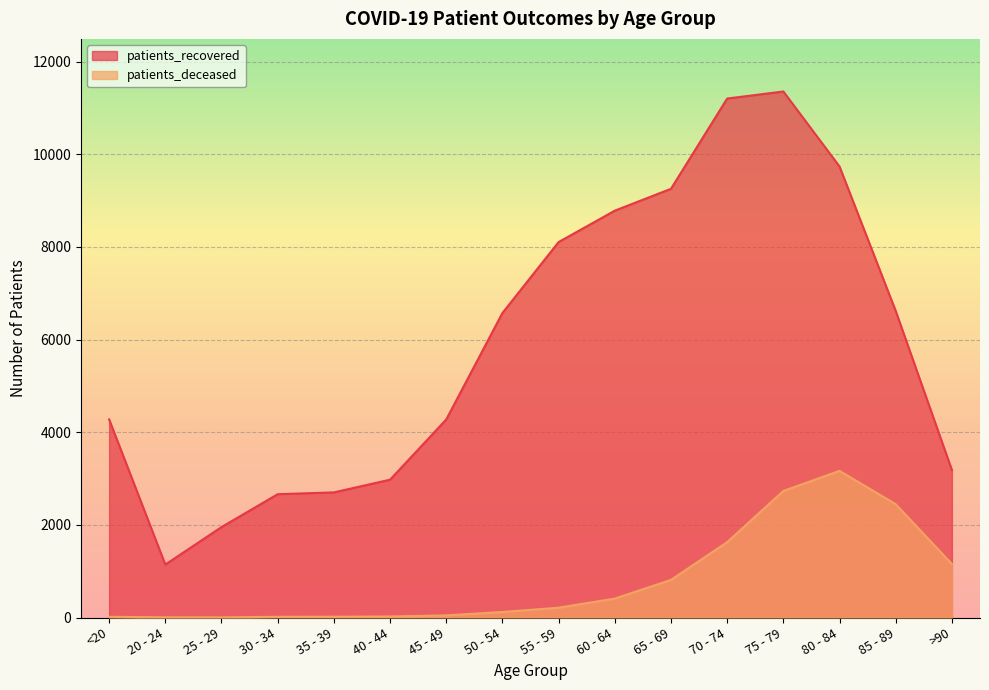

What is the highest value of the patients_deceased series?

3165